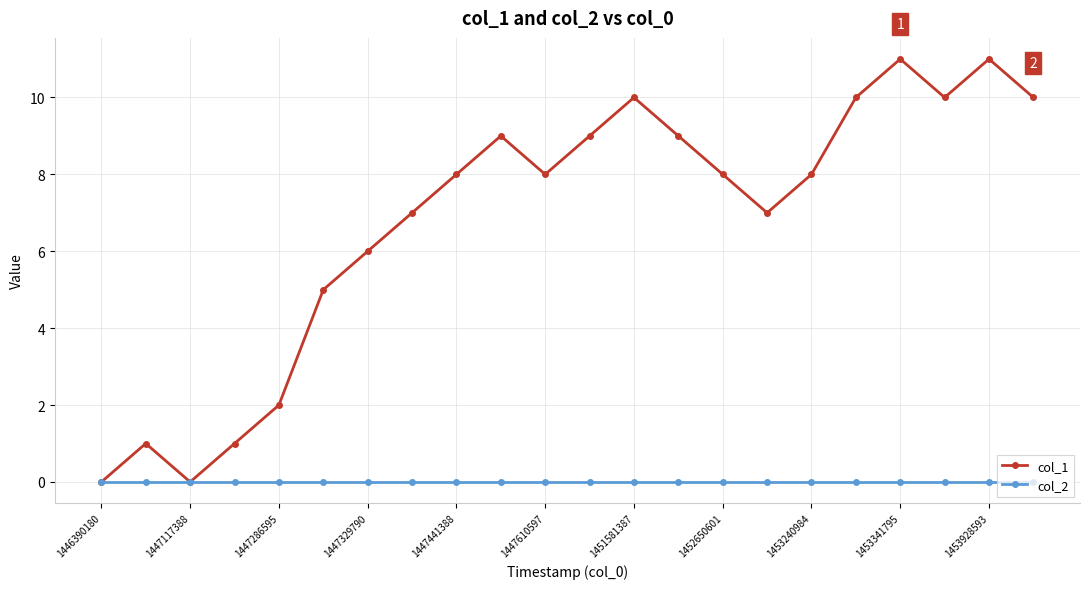

How many data points does each series have?

22